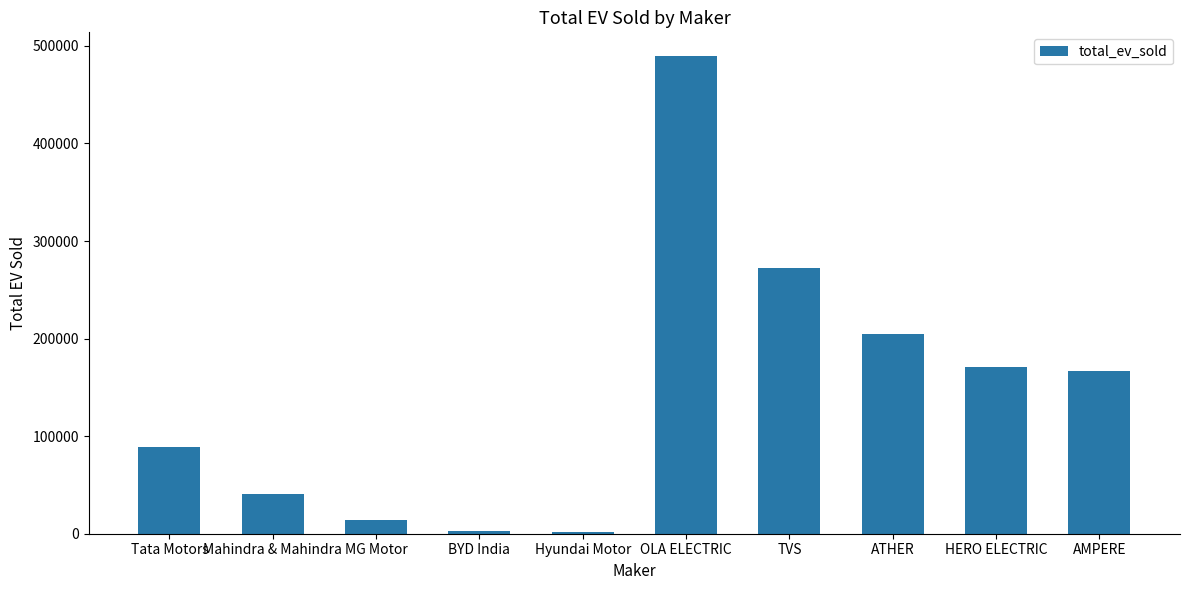

What is the average value?

145254